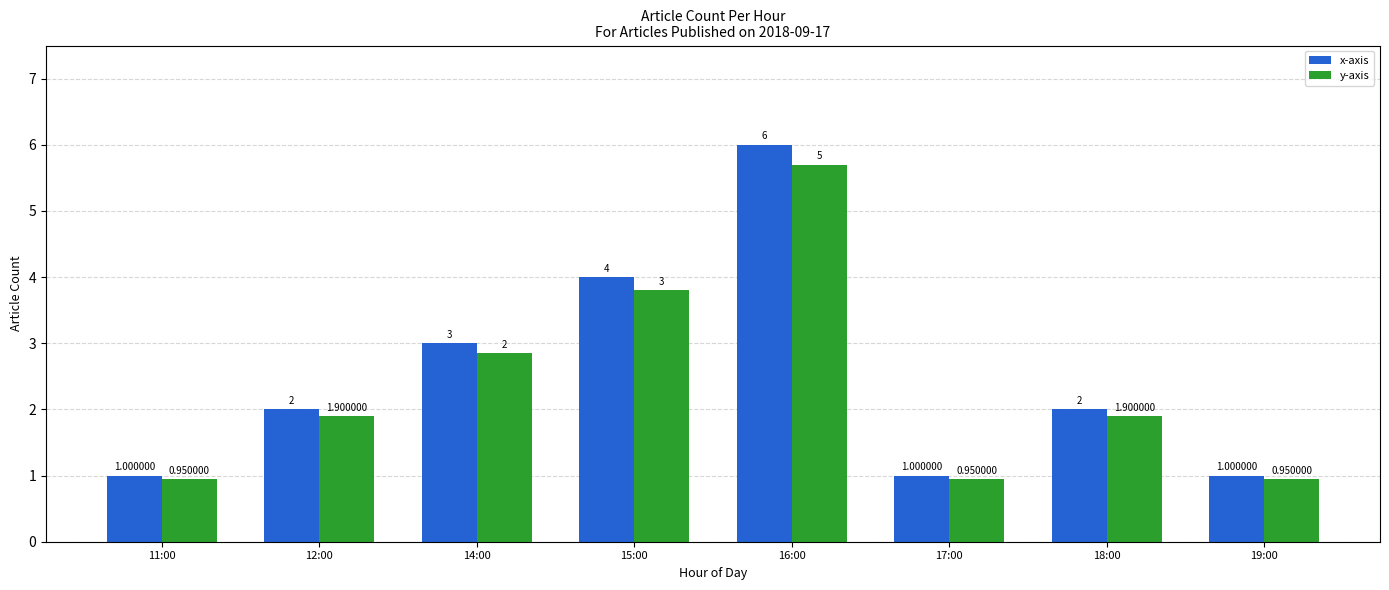

Is the value of y-axis at 14:00 greater than the value of x-axis at 16:00?

No